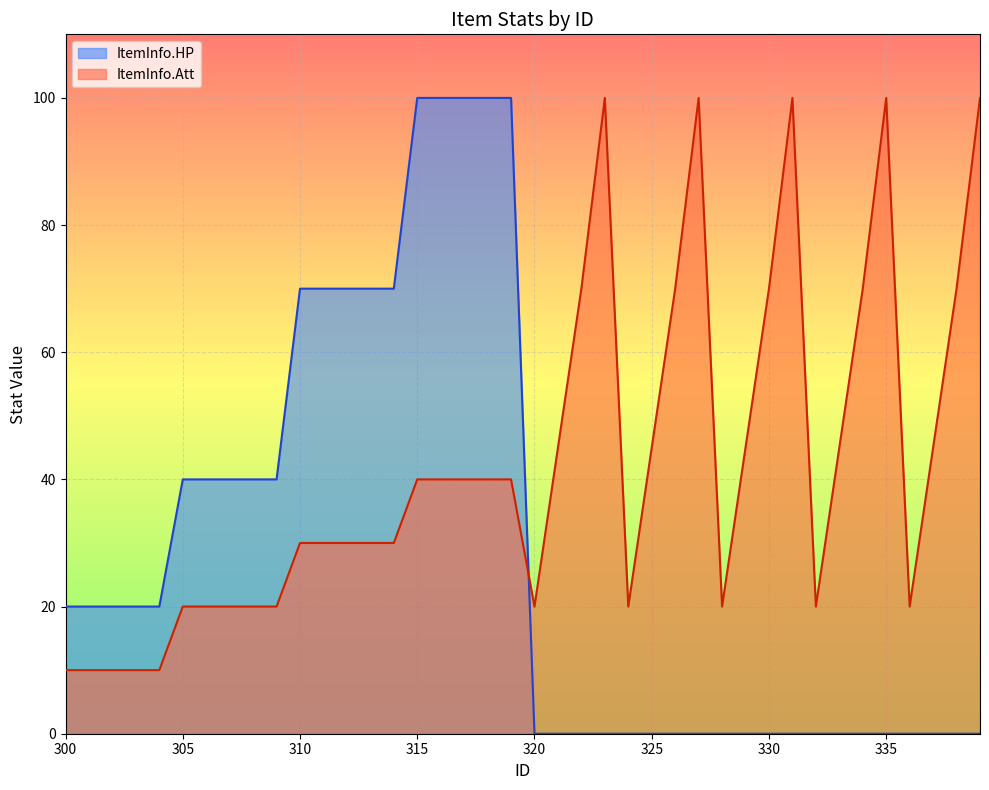

How many intersections are there between ItemInfo.HP and ItemInfo.Att?

1